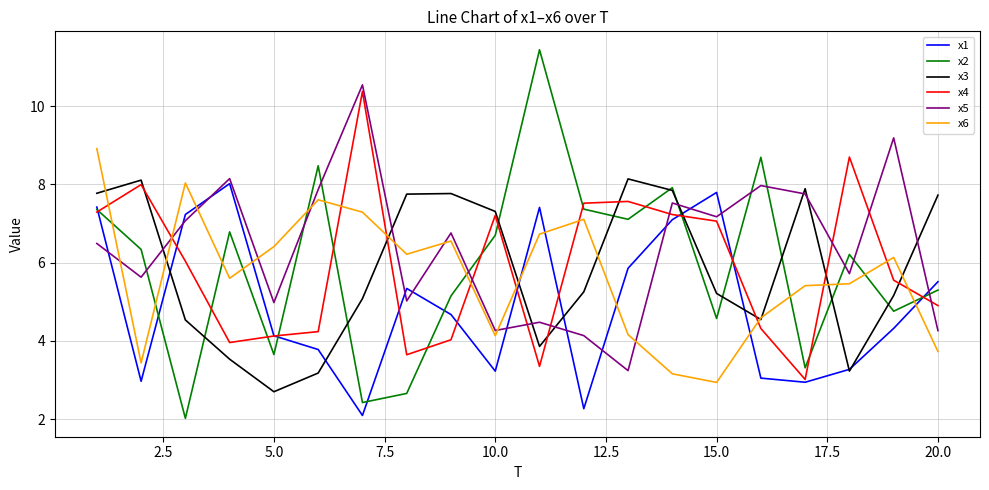

Which series has the largest total across all categories?

x5